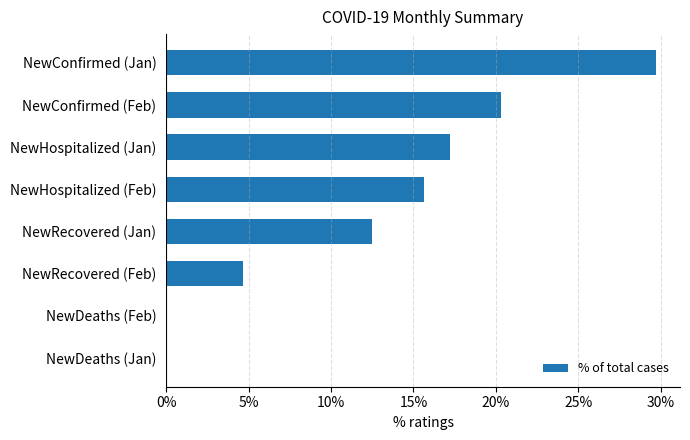

The chart shows a value of 17.2 at NewHospitalized (Jan). True or false?

True